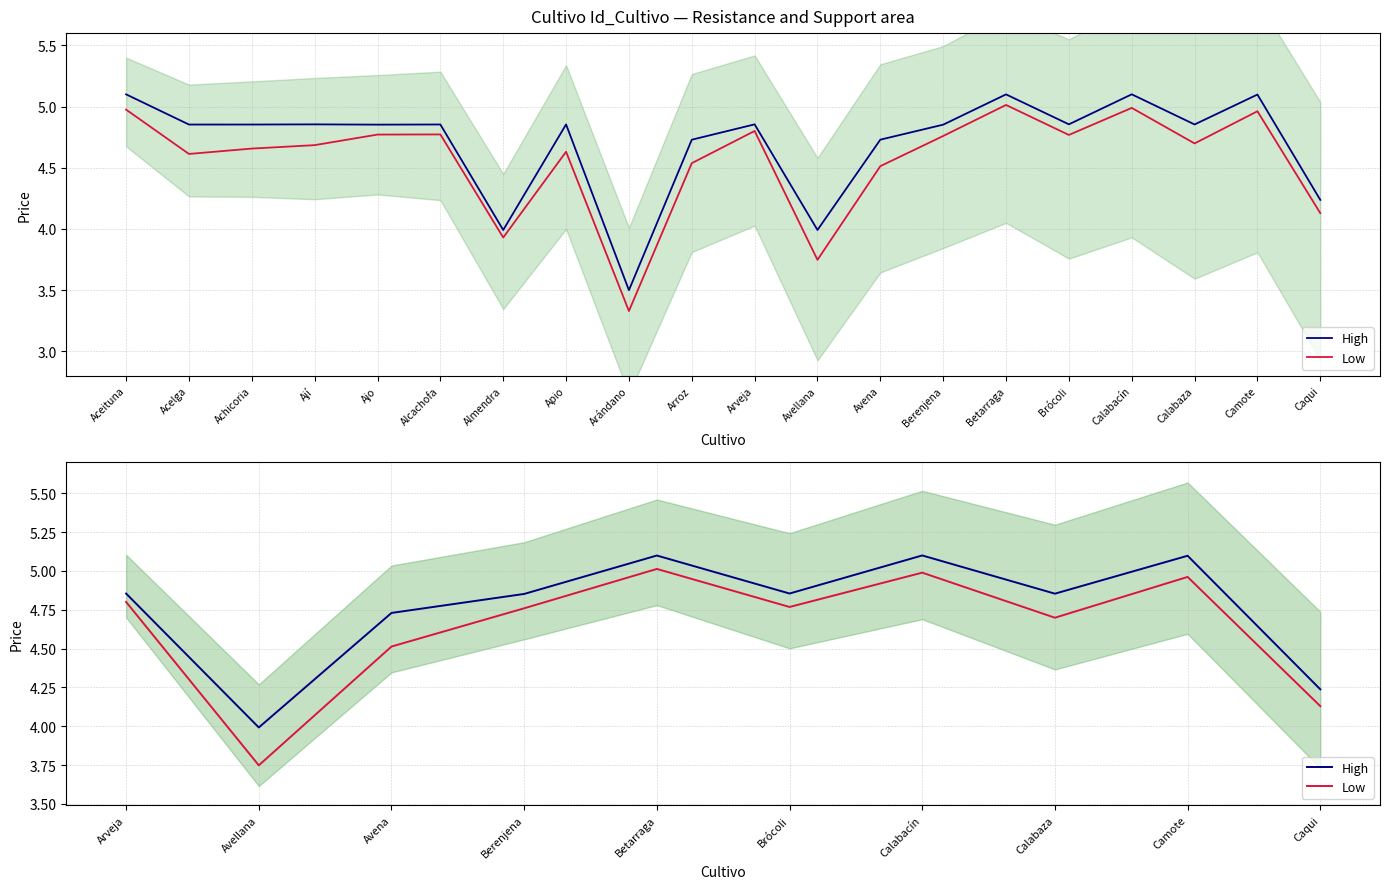

Is the value of Low at Avellana greater than the value of High at Berenjena?

No